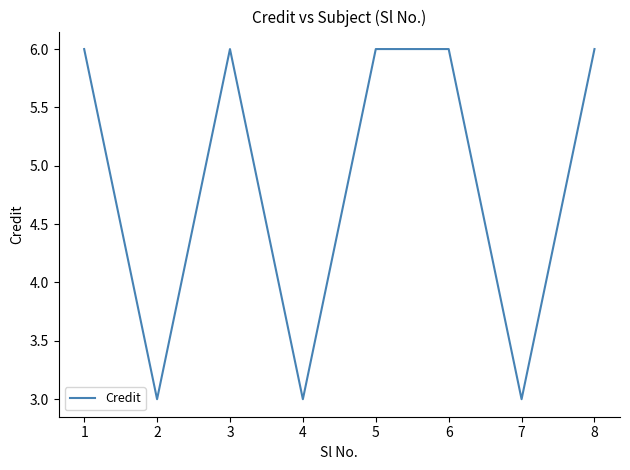

At which category does the data reach its first local valley?

2